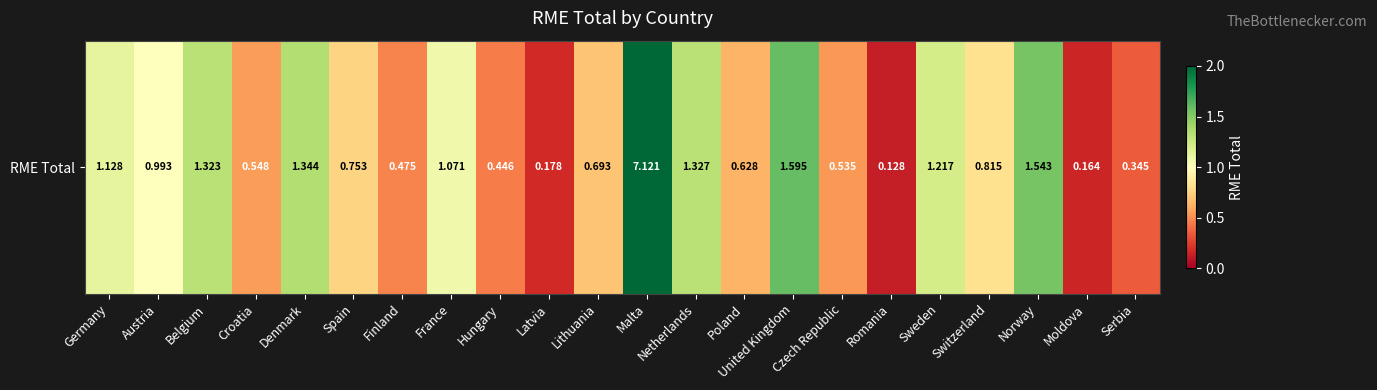

Which label corresponds to the smallest value in the chart?

Romania